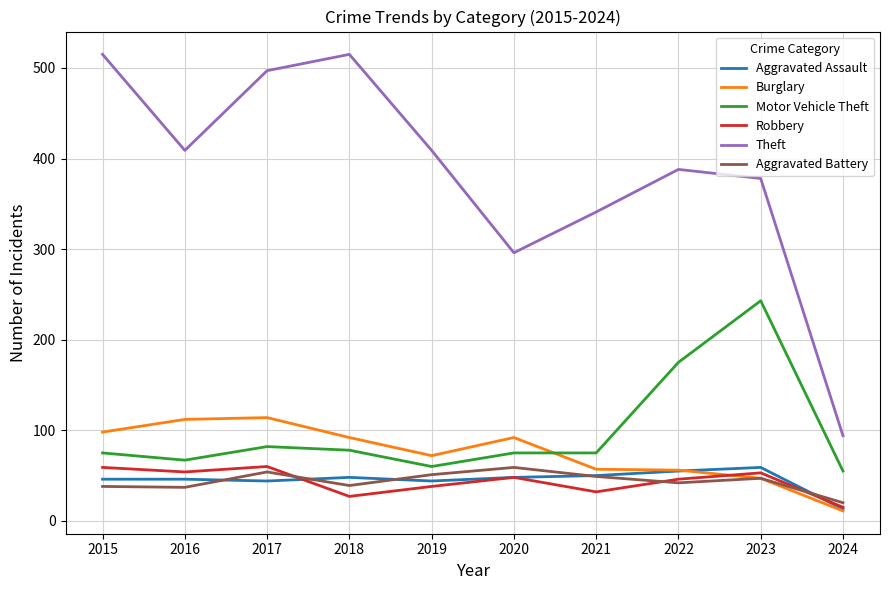

What is the approximate value of Burglary at 2015?

98